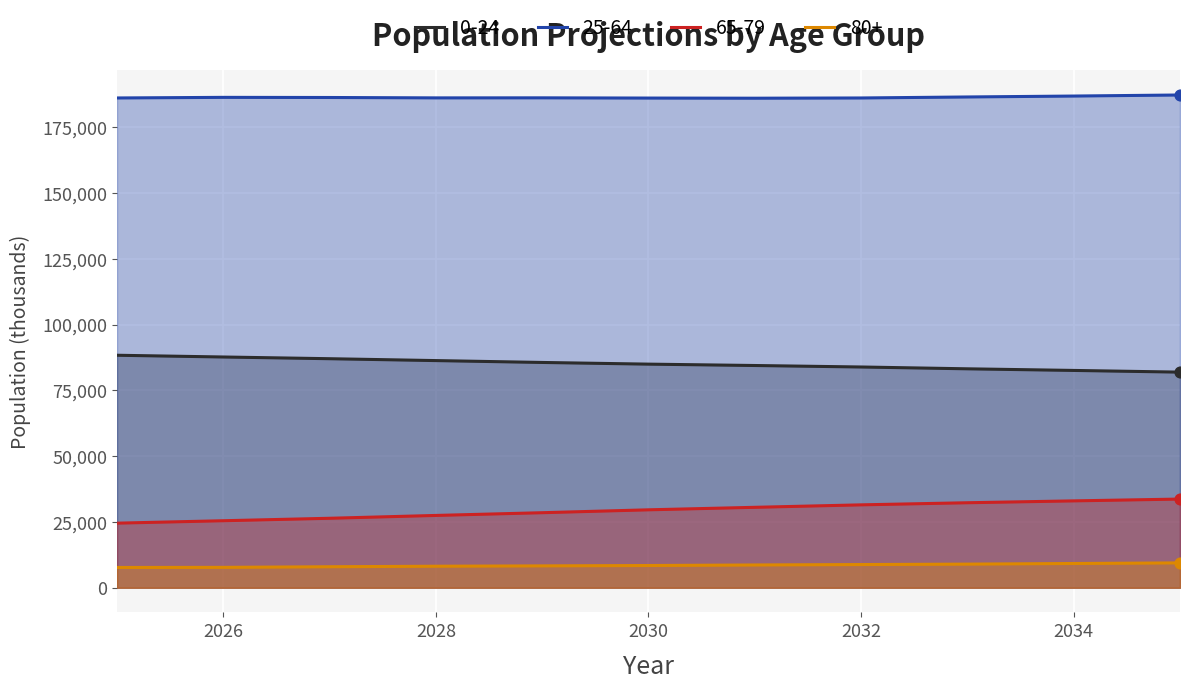

At which category is the sum across all series the highest?

2035